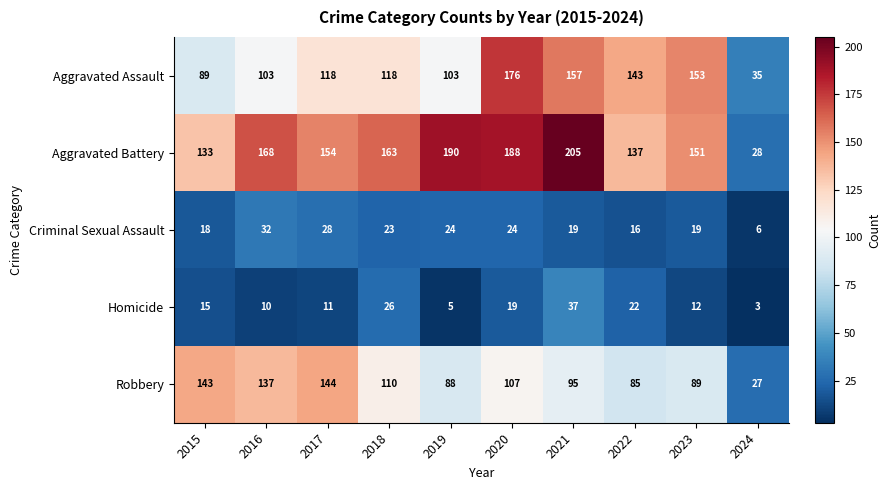

What is the minimum value shown in the chart?

3